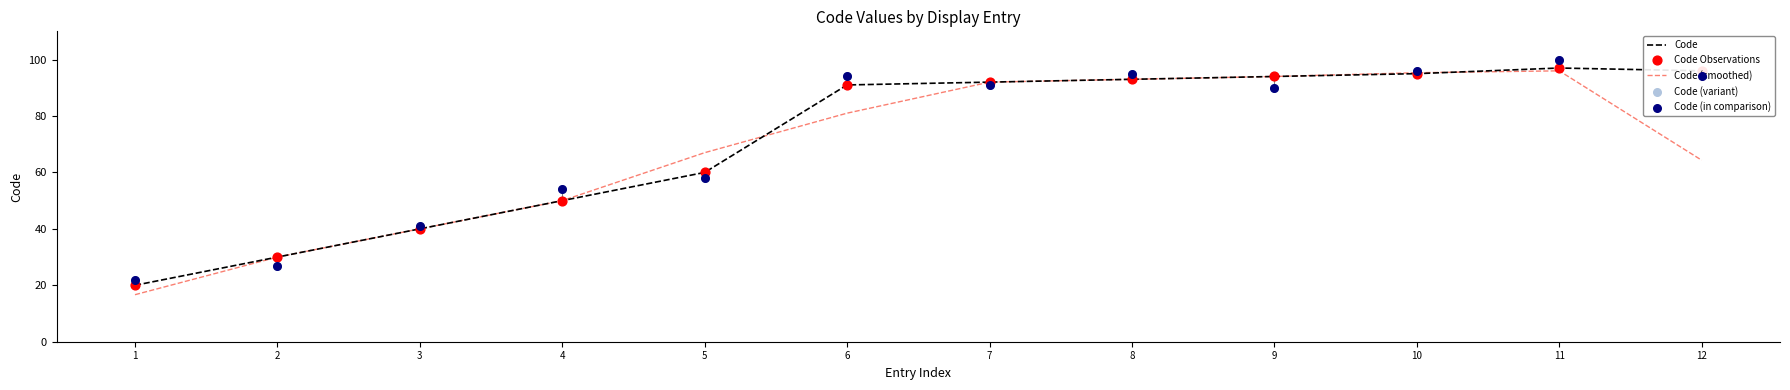

Which series contains the lowest Y value?

Code (smoothed)